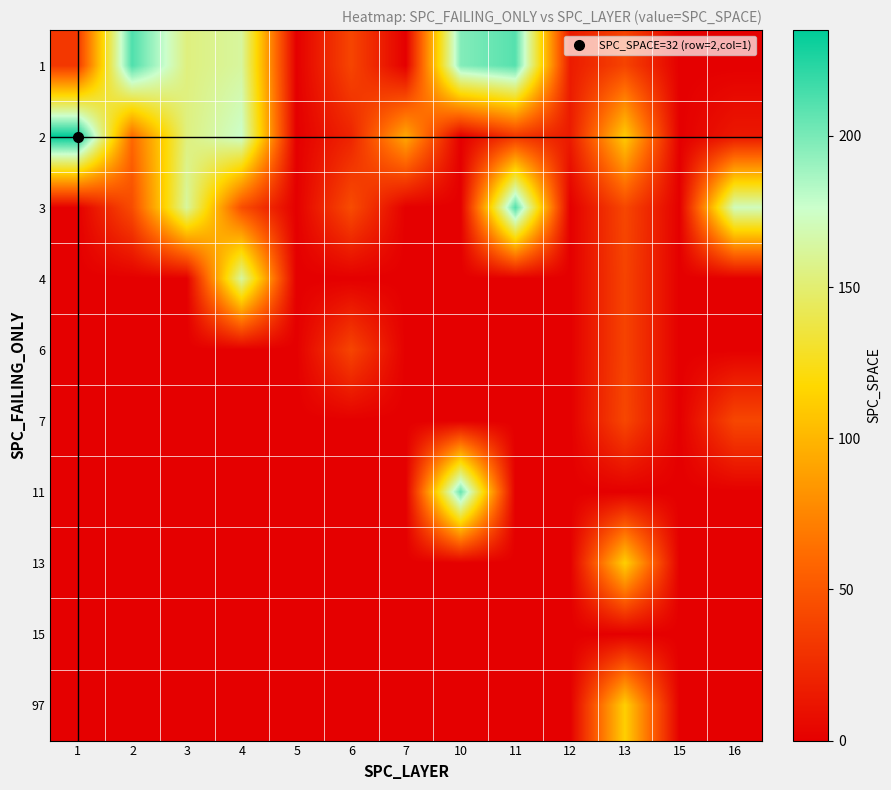

Which series has the widest spread of values?

2